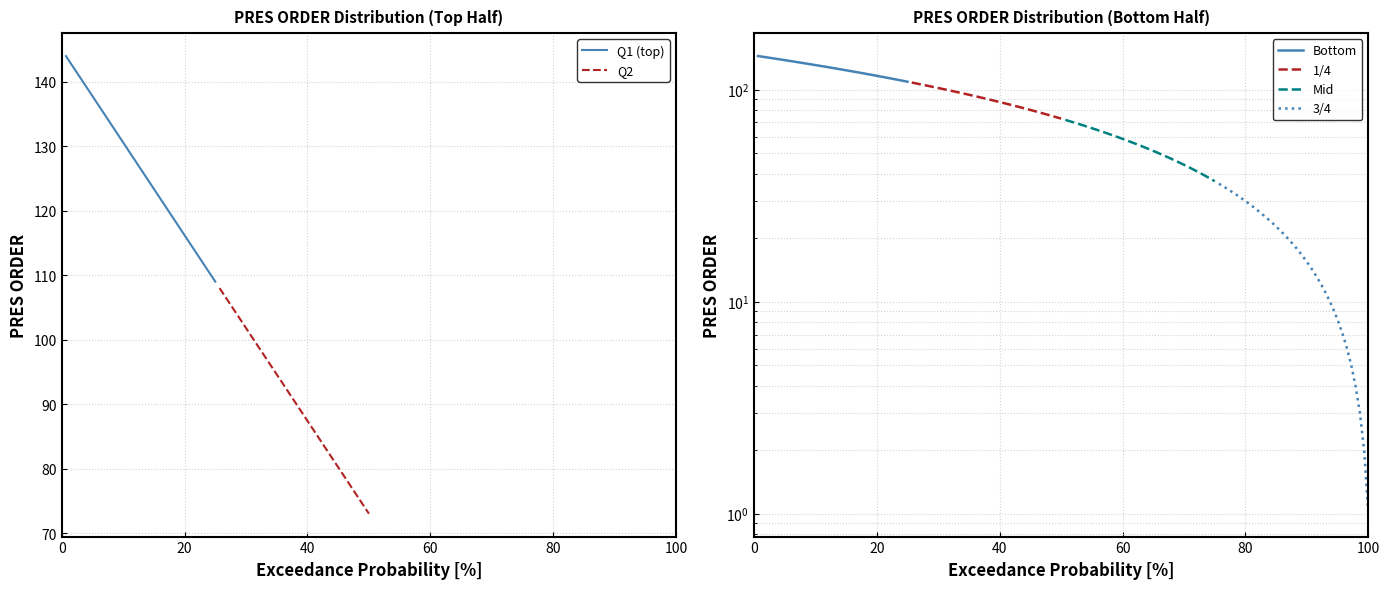

True or false: 3/4 has more than 1 points higher than both neighbors.

False